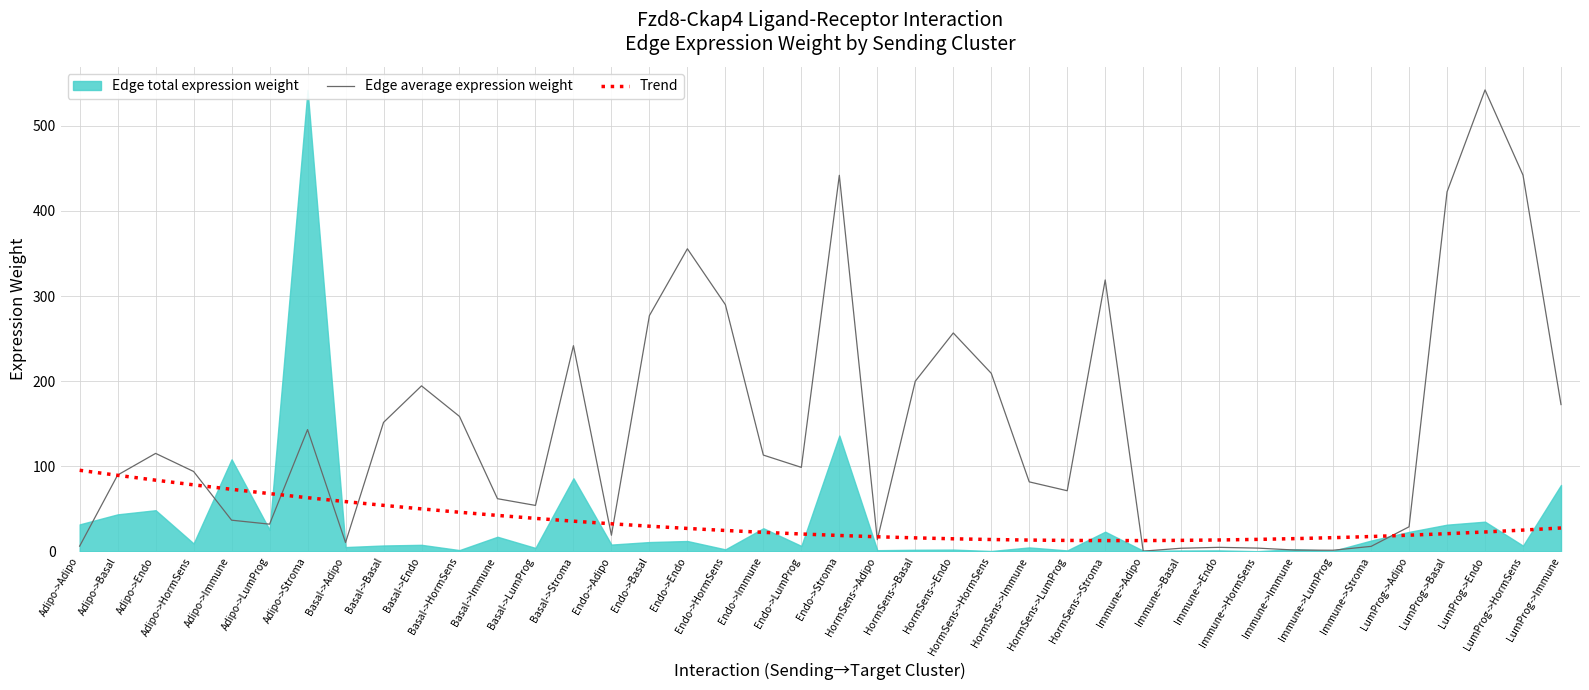

True or false: Trend and Edge average expression weight cross at least once.

True